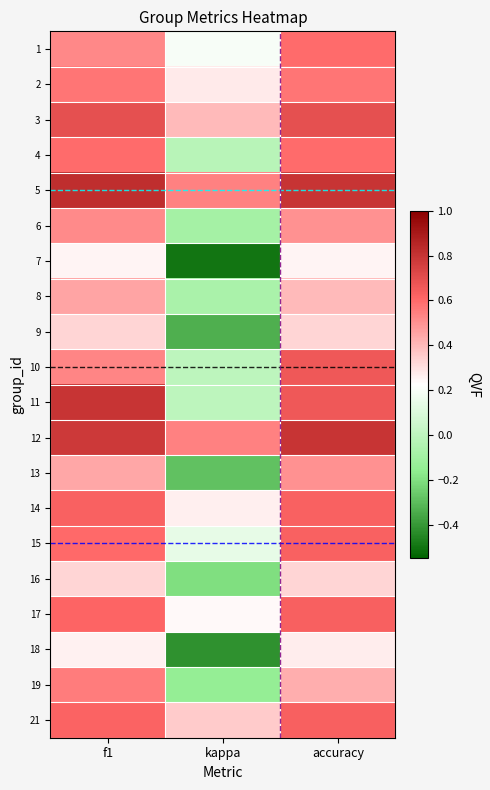

At how many categories does at least one series exceed 0?

3